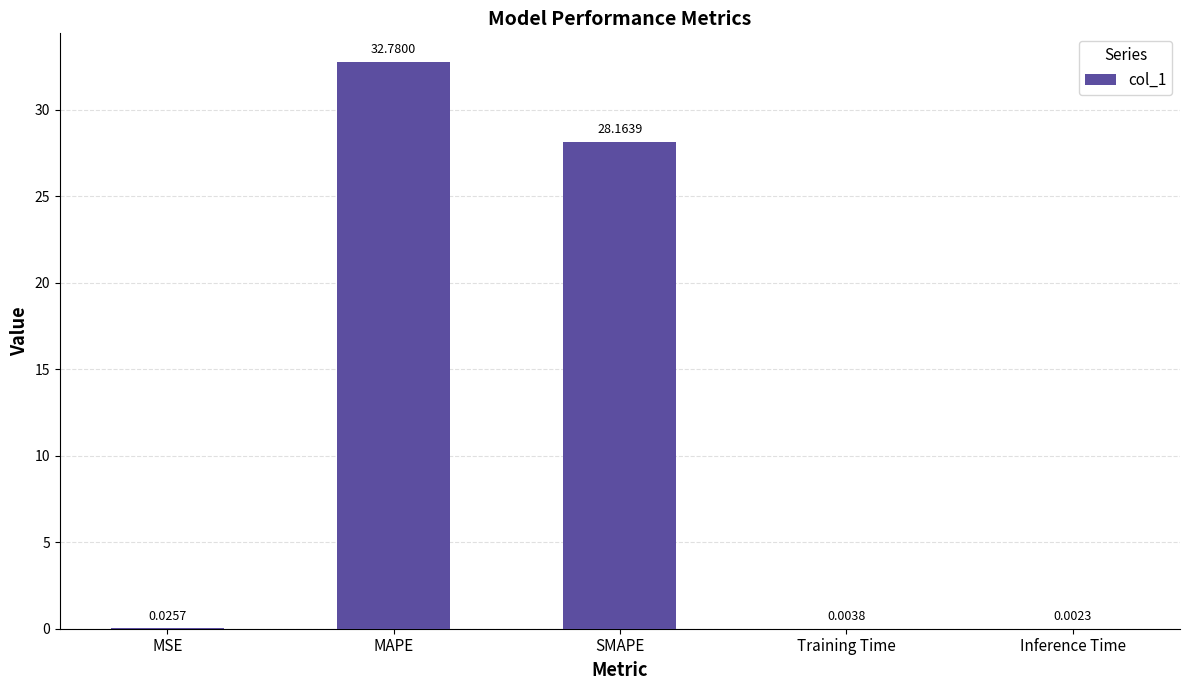

At which label is the value closest to 16?

SMAPE